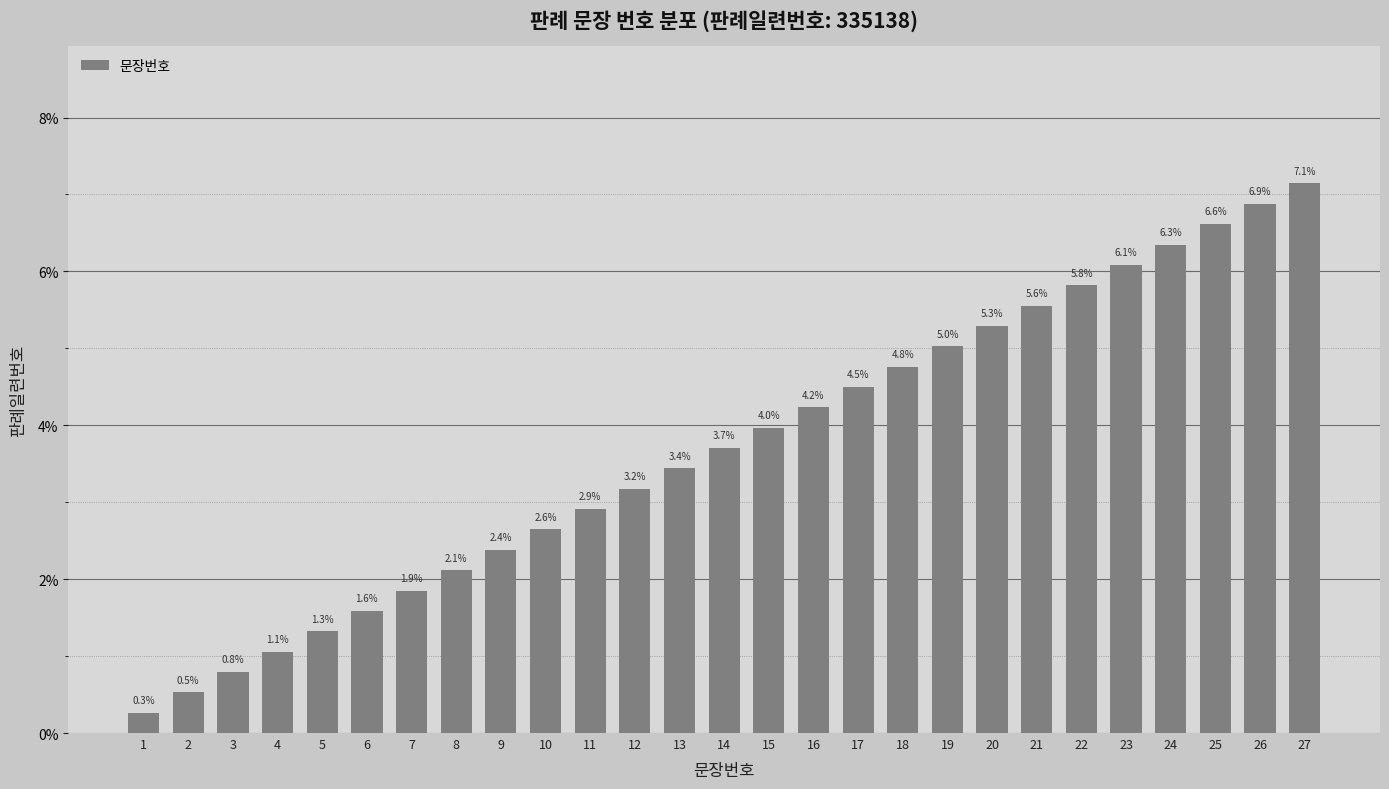

How many bars are there in total?

27